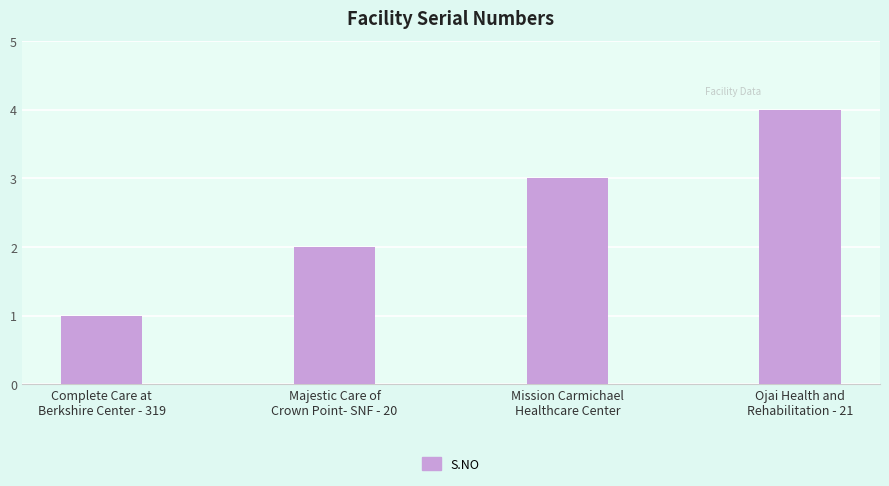

Between Majestic Care of
Crown Point- SNF - 20 and Ojai Health and
Rehabilitation - 21, which is larger?

Ojai Health and
Rehabilitation - 21